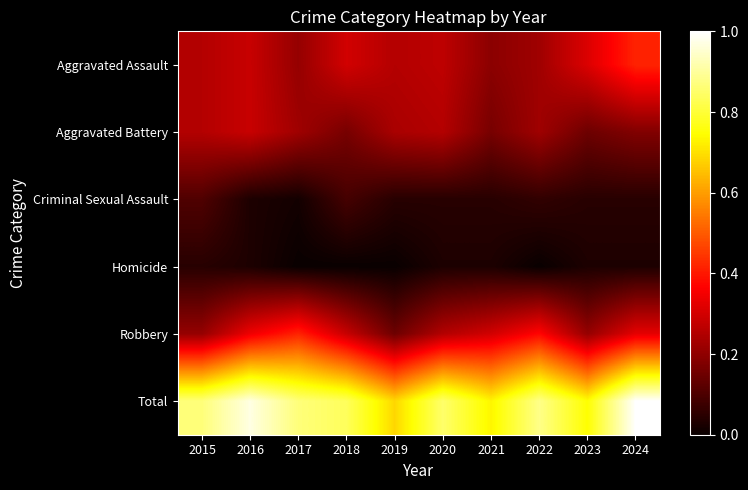

Which has a higher value, 2024 or 2018?

2024